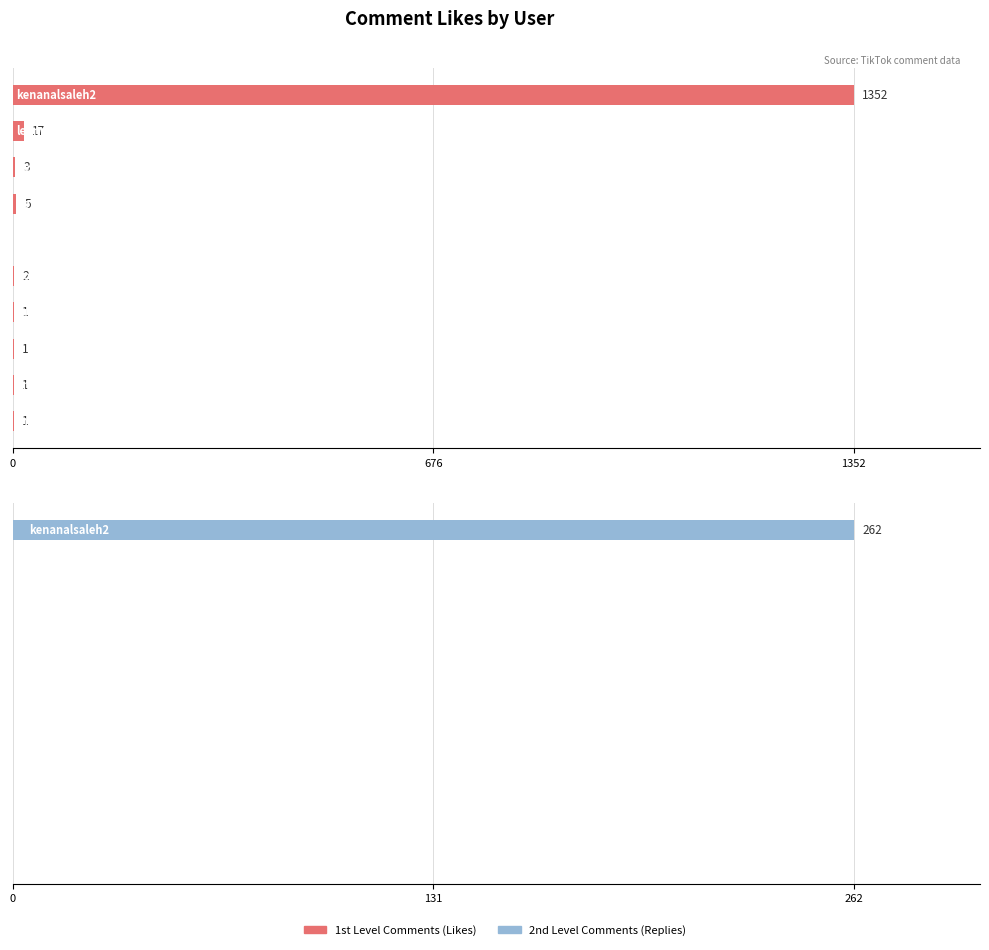

Between 1352 and 8, which is larger?

1352